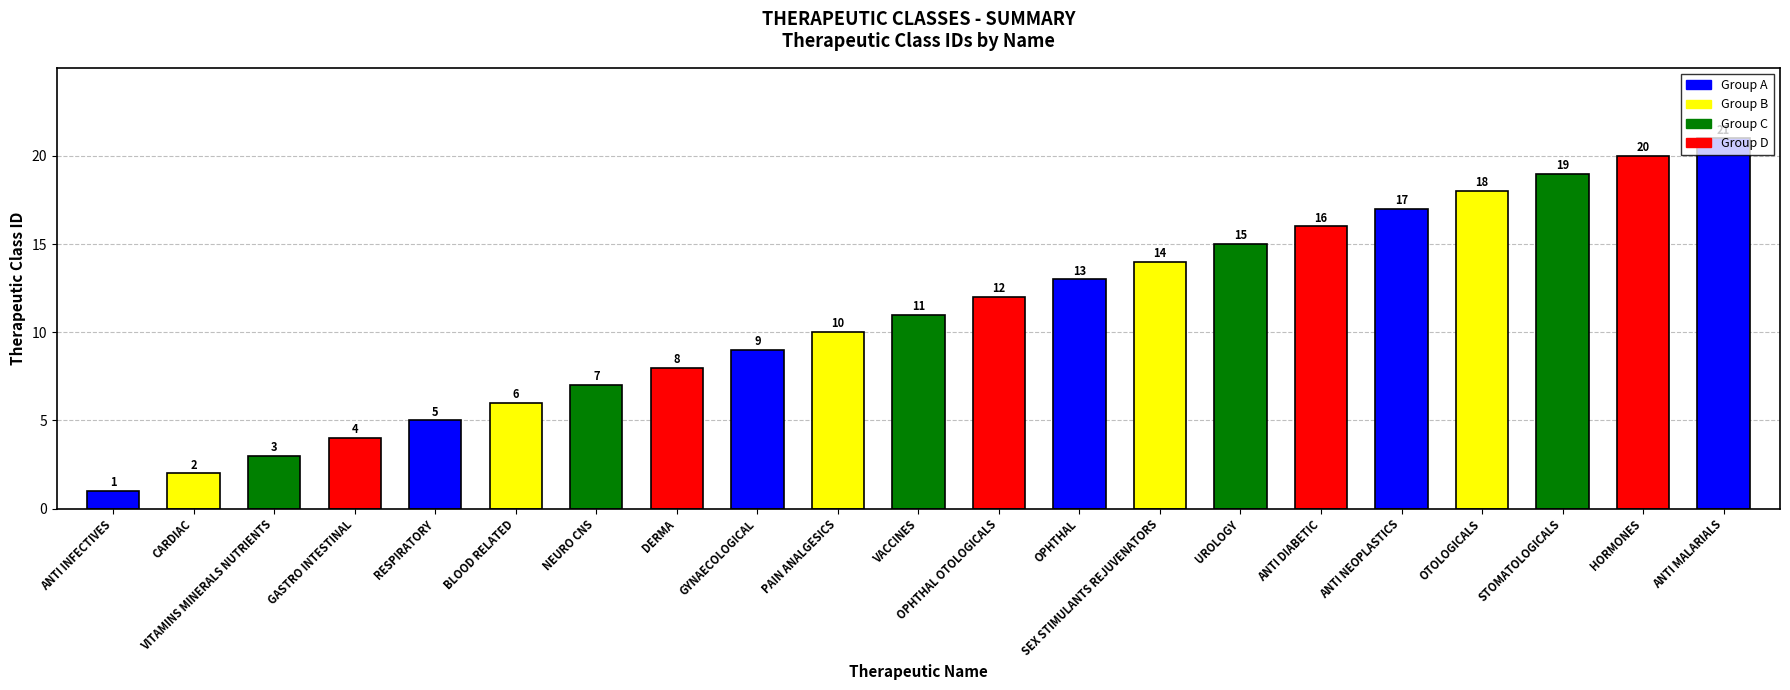

Reading left to right, list all the values displayed in this chart.

ANTI INFECTIVES=1	CARDIAC=2	VITAMINS MINERALS NUTRIENTS=3	GASTRO INTESTINAL=4	RESPIRATORY=5	BLOOD RELATED=6	NEURO CNS=7	DERMA=8	GYNAECOLOGICAL=9	PAIN ANALGESICS=10	VACCINES=11	OPHTHAL OTOLOGICALS=12	OPHTHAL=13	SEX STIMULANTS REJUVENATORS=14	UROLOGY=15	ANTI DIABETIC=16	ANTI NEOPLASTICS=17	OTOLOGICALS=18	STOMATOLOGICALS=19	HORMONES=20	ANTI MALARIALS=21